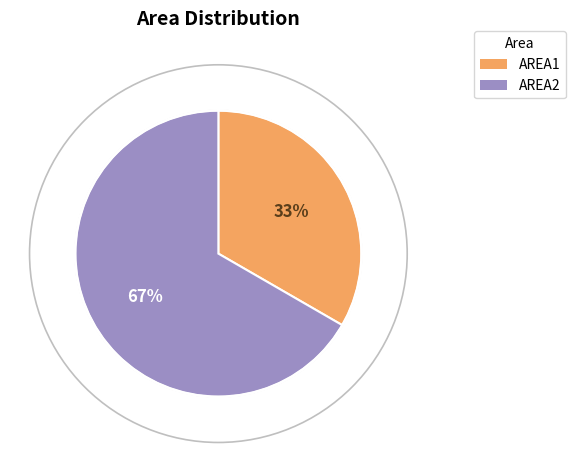

To the nearest percent, what is the combined percentage of AREA1 and AREA2?

100%